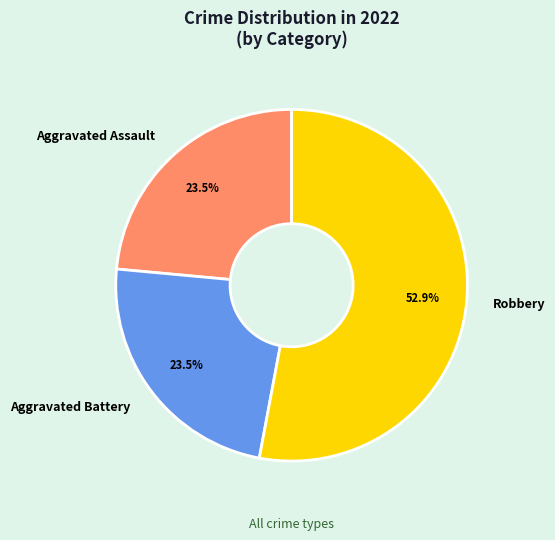

Is there any slice that represents more than half of the pie?

Yes